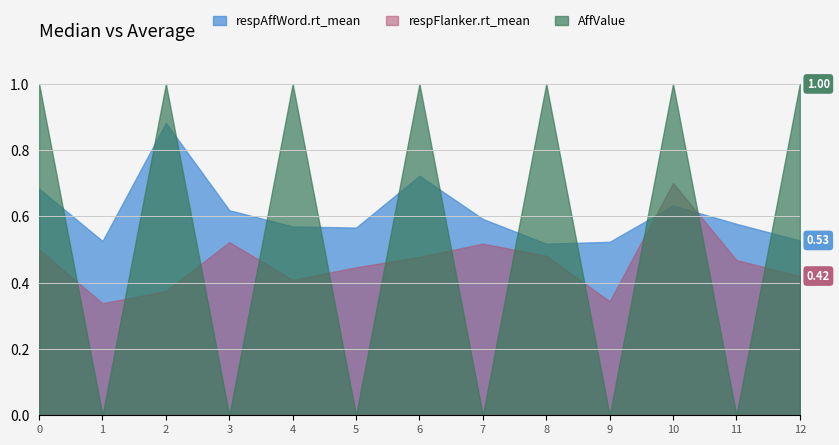

At which category does AffValue reach its first local valley?

1